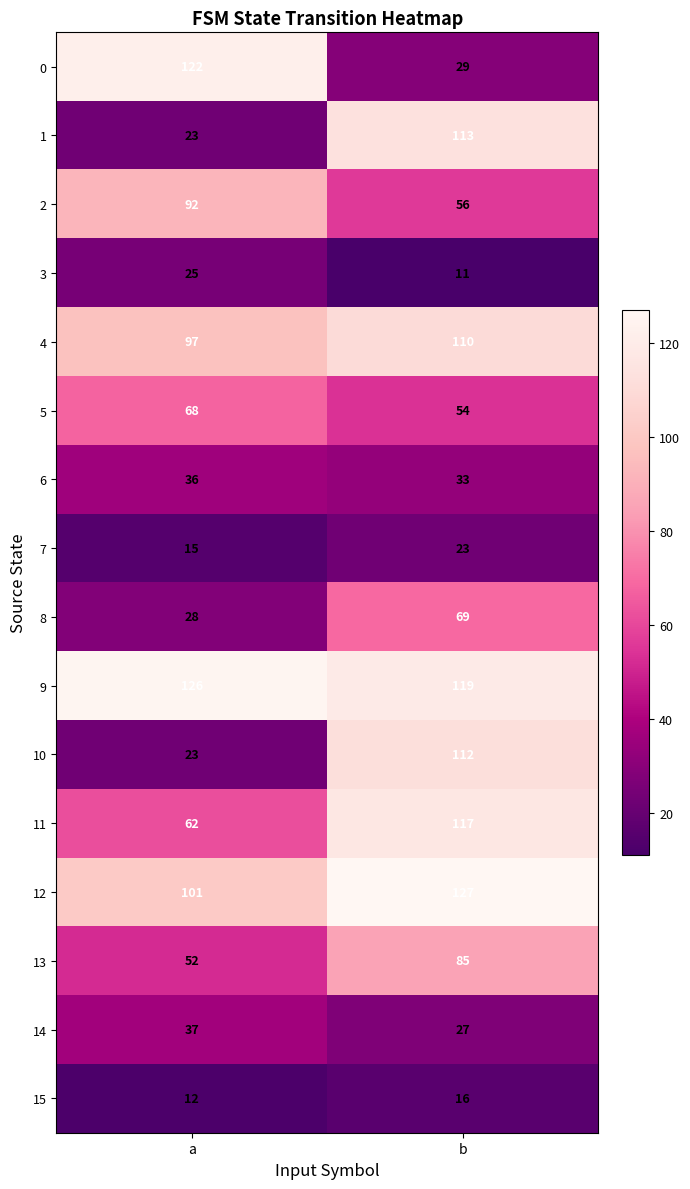

What is the difference between the maximum and minimum values in the 9 series?

7